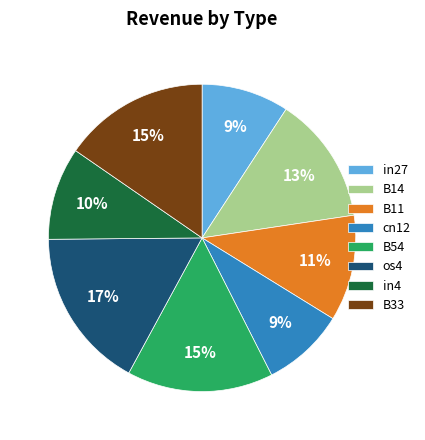

Do os4 and in27 together represent more than half of the pie?

No